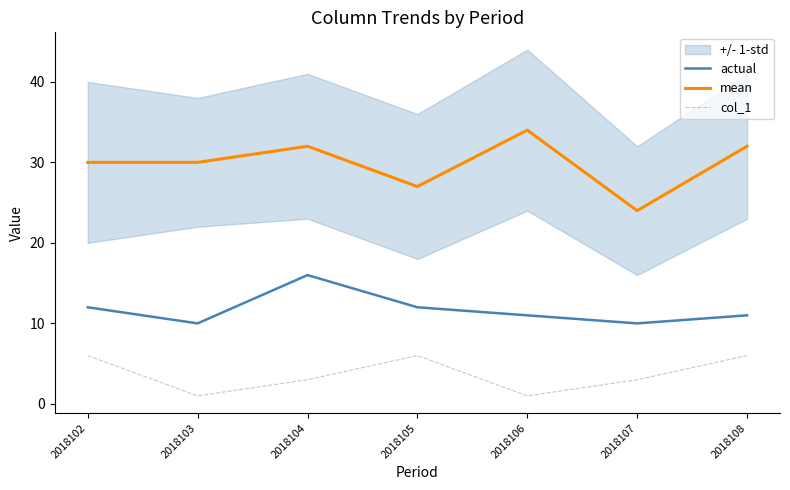

What is the average value of the col_1 series?

4